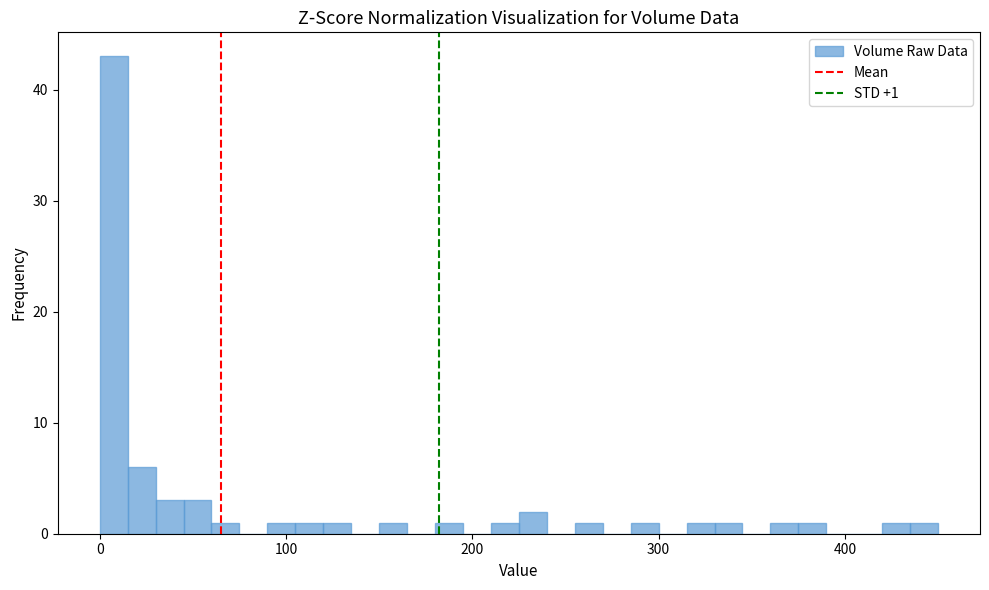

Read against the x-axis, roughly where is the centre of the tallest bar?

10